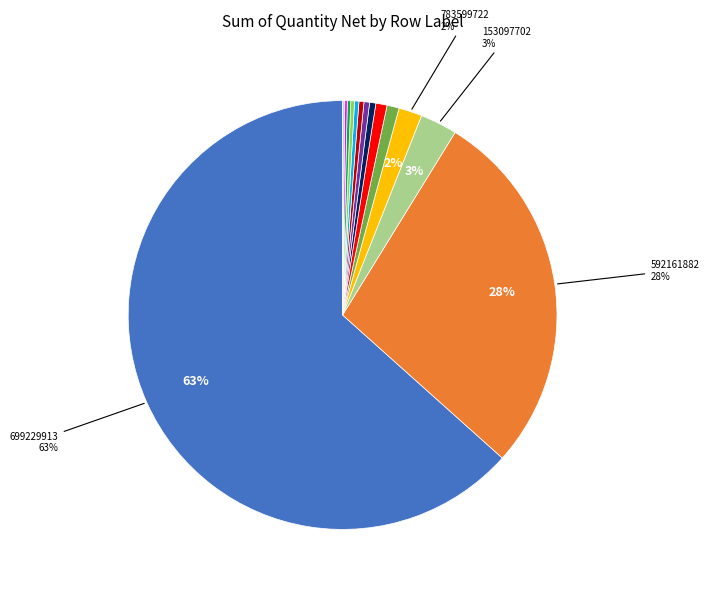

Is there a majority slice in this chart?

Yes